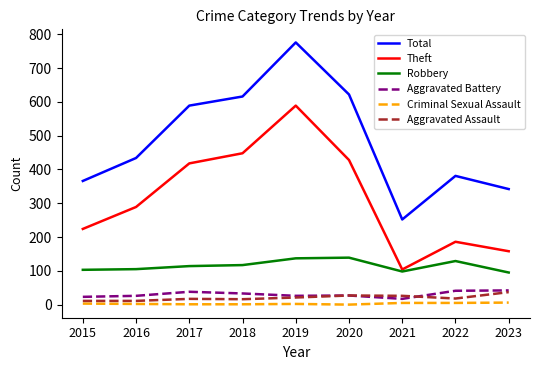

Read the Criminal Sexual Assault value at 2022.

5